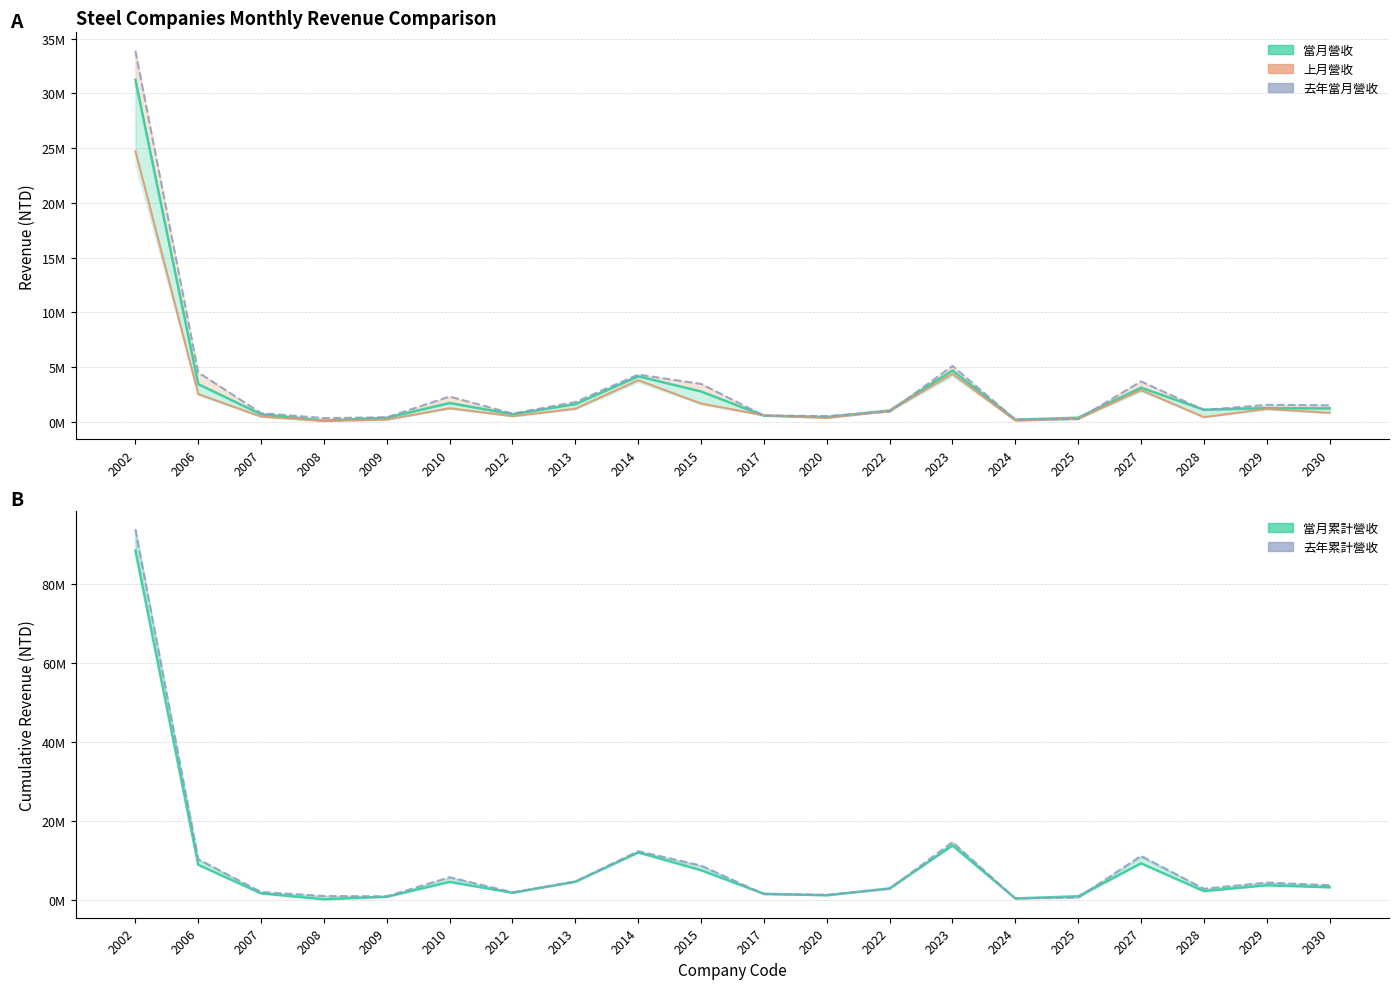

Reading left to right, what are all the values shown in this chart?

當月營收: 2002=31241033	2006=3430334	2007=671416	2008=83514	2009=359798	2010=1707905	2012=678407	2013=1601576	2014=4147919	2015=2761655	2017=549717	2020=425487	2022=1024731	2023=4675601	2024=178135	2025=362510	2027=3110744	2028=1095002	2029=1239775	2030=1213934
上月營收: 2002=24709286	2006=2521189	2007=463220	2008=70213	2009=189633	2010=1228222	2012=503567	2013=1182100	2014=3792139	2015=1655992	2017=581963	2020=339950	2022=993862	2023=4359225	2024=101149	2025=277149	2027=2888624	2028=415571	2029=1167182	2030=810571
去年當月營收: 2002=33892567	2006=4503973	2007=777242	2008=325655	2009=396140	2010=2294363	2012=737855	2013=1793525	2014=4301163	2015=3452340	2017=552040	2020=508435	2022=910613	2023=5089508	2024=196163	2025=230129	2027=3679177	2028=1066677	2029=1534201	2030=1498856
當月累計營收: 2002=88460515	2006=8974310	2007=1743160	2008=270284	2009=891720	2010=4656437	2012=1897597	2013=4710861	2014=12107244	2015=7600694	2017=1655639	2020=1267895	2022=3012530	2023=13853926	2024=472840	2025=1020691	2027=9337439	2028=2317205	2029=3801138	2030=3282584
去年累計營收: 2002=93862467	2006=10392619	2007=2091875	2008=1083671	2009=1008253	2010=5830573	2012=2029672	2013=4762082	2014=12426945	2015=8786265	2017=1566066	2020=1386263	2022=2927710	2023=14717560	2024=491359	2025=689519	2027=11226238	2028=2916943	2029=4492339	2030=3813964